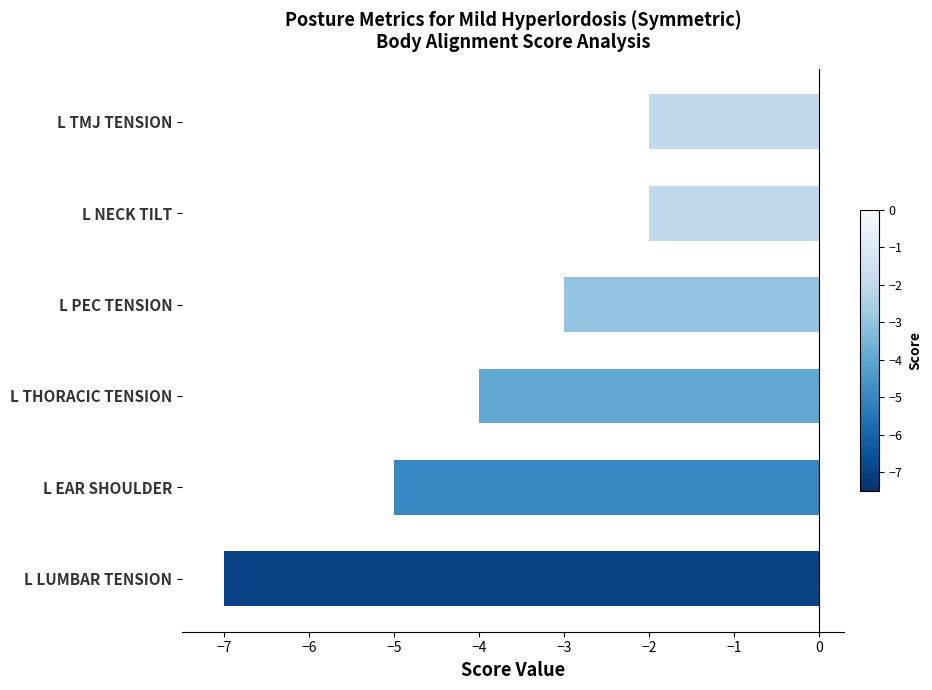

True or false: the data shows 0 at L NECK TILT.

False